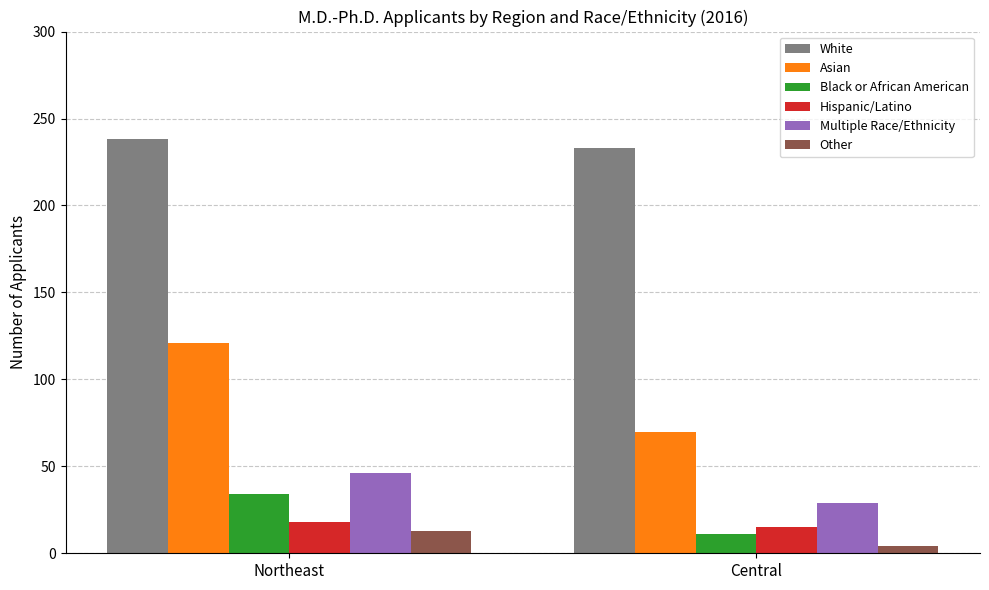

How many groups of bars are there?

2